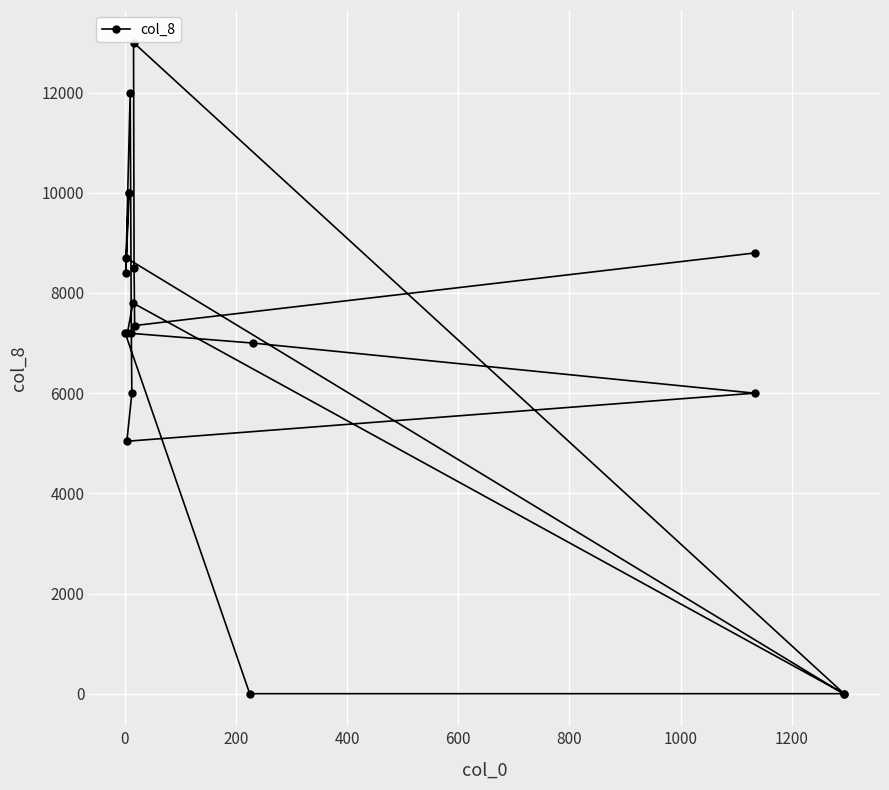

What is the difference between the maximum and second lowest values?

13000